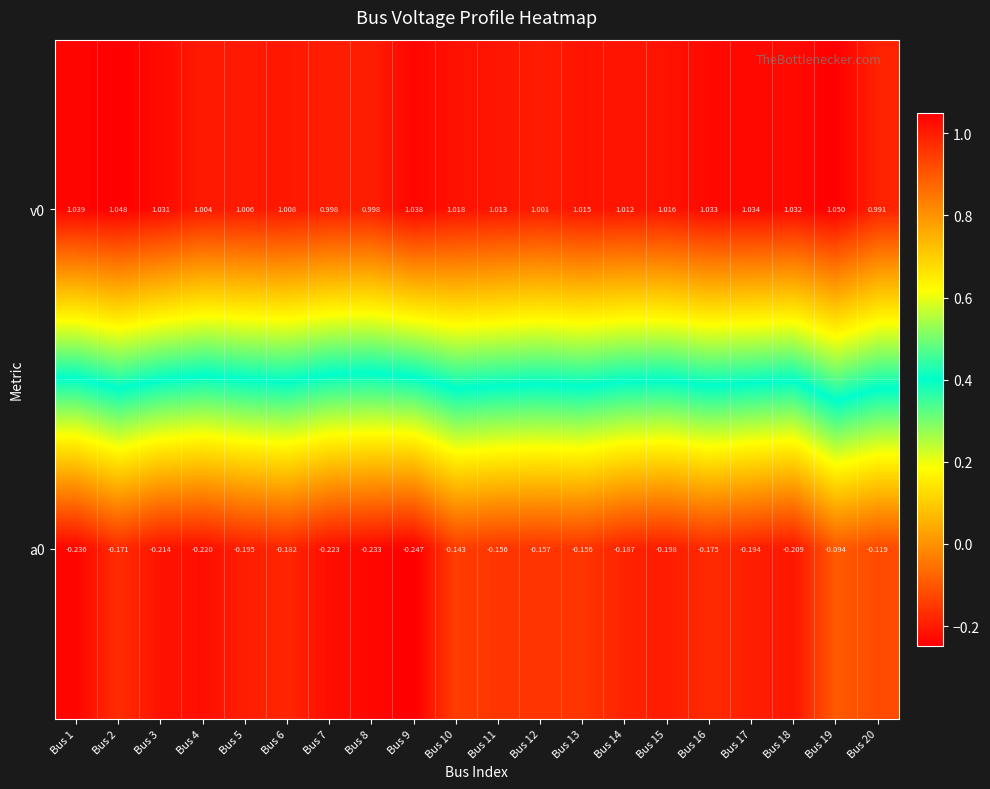

Reading left to right, extract all data points from this chart.

v0: Bus 1=1.0	Bus 2=1.0	Bus 3=1.0	Bus 4=1.0	Bus 5=1.0	Bus 6=1.0	Bus 7=1.0	Bus 8=1.0	Bus 9=1.0	Bus 10=1.0	Bus 11=1.0	Bus 12=1.0	Bus 13=1.0	Bus 14=1.0	Bus 15=1.0	Bus 16=1.0	Bus 17=1.0	Bus 18=1.0	Bus 19=1.1	Bus 20=1.0
a0: Bus 1=-0.2	Bus 2=-0.2	Bus 3=-0.2	Bus 4=-0.2	Bus 5=-0.2	Bus 6=-0.2	Bus 7=-0.2	Bus 8=-0.2	Bus 9=-0.2	Bus 10=-0.1	Bus 11=-0.2	Bus 12=-0.2	Bus 13=-0.2	Bus 14=-0.2	Bus 15=-0.2	Bus 16=-0.2	Bus 17=-0.2	Bus 18=-0.2	Bus 19=-0.1	Bus 20=-0.1